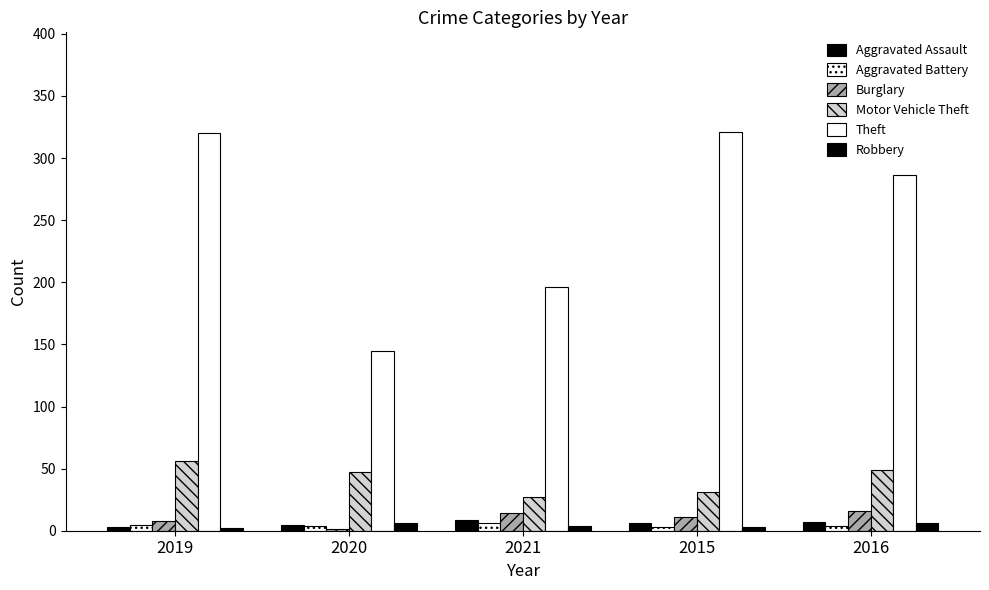

Reading left to right, what are all the values shown in this chart?

Aggravated Assault: 2019=3	2020=5	2021=9	2015=6	2016=7
Aggravated Battery: 2019=5	2020=4	2021=6	2015=3	2016=4
Burglary: 2019=8	2020=1	2021=14	2015=11	2016=16
Motor Vehicle Theft: 2019=56	2020=47	2021=27	2015=31	2016=49
Theft: 2019=320	2020=145	2021=196	2015=321	2016=286
Robbery: 2019=2	2020=6	2021=4	2015=3	2016=6